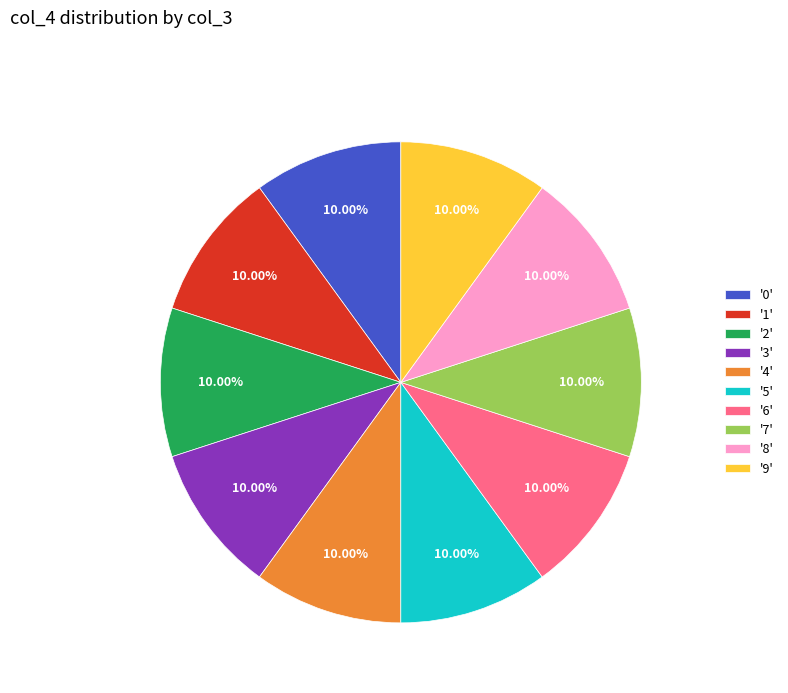

Approximately how many times larger is the value at '6' compared to '4'?

1.0